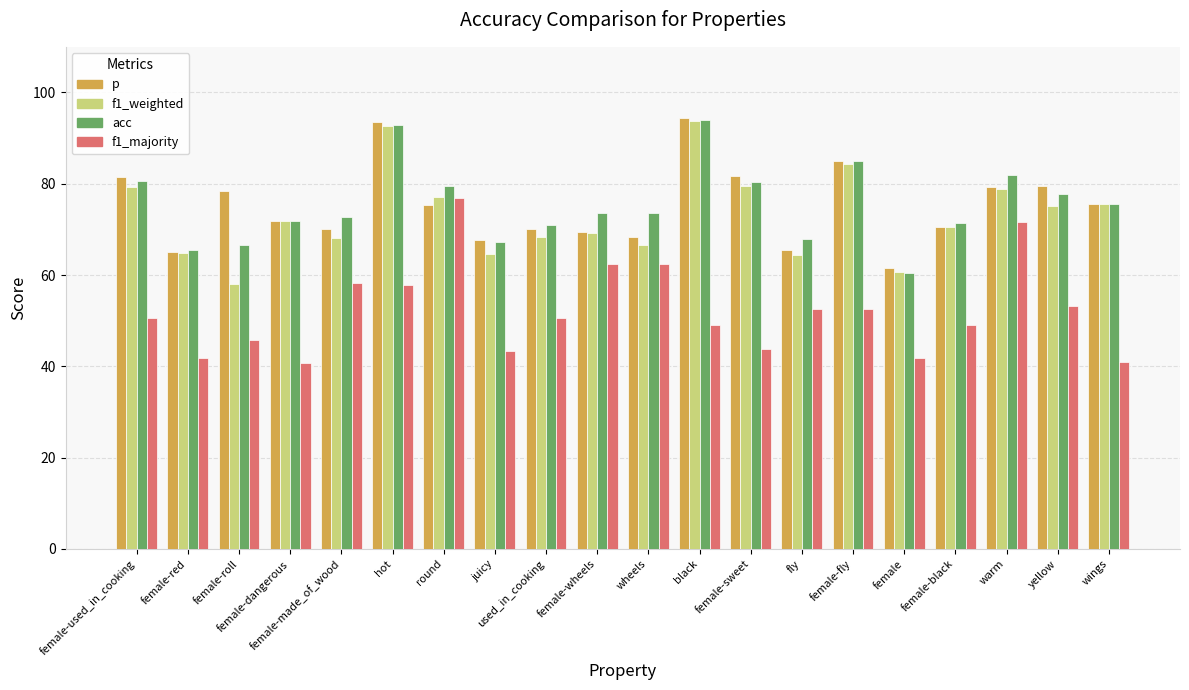

True or false: f1_majority has a value of 11.6 at female-used_in_cooking.

False